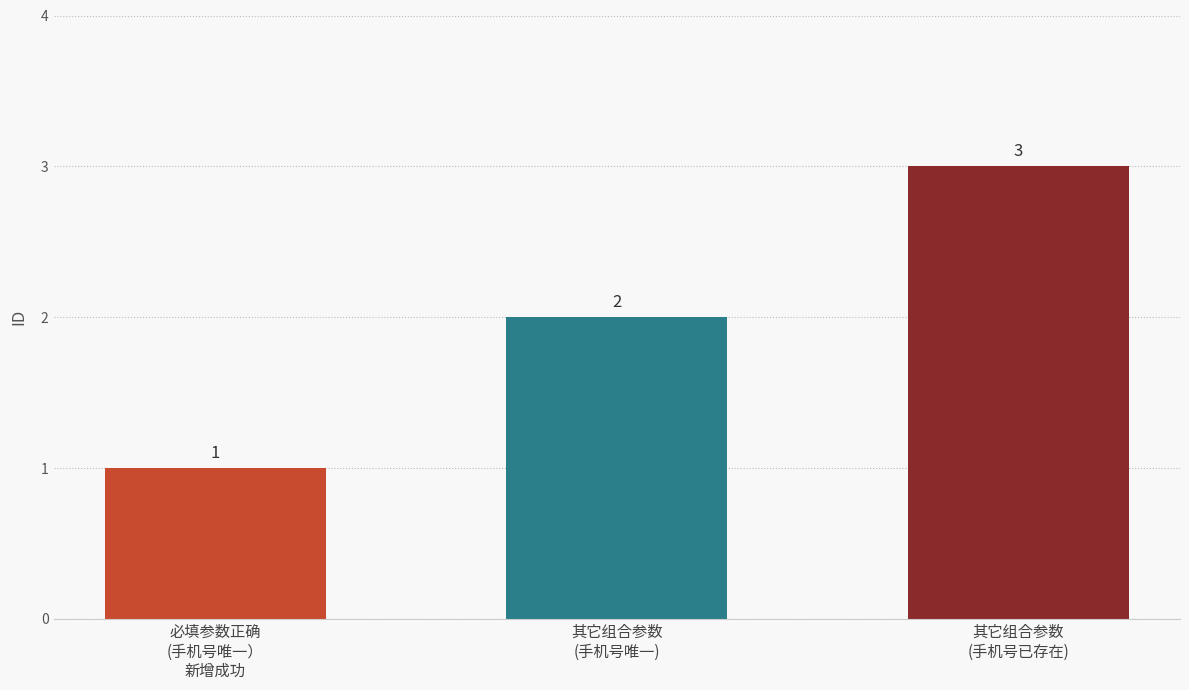

The value at 其它组合参数
(手机号已存在) is 5. True or false?

False